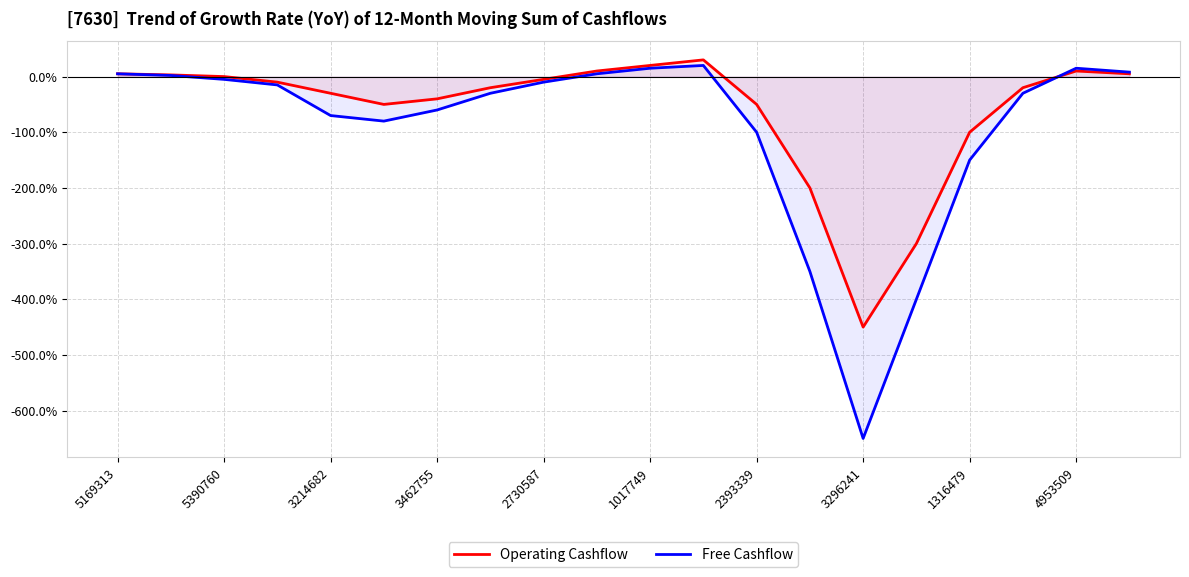

What are all the series names shown in the legend?

Operating Cashflow, Free Cashflow